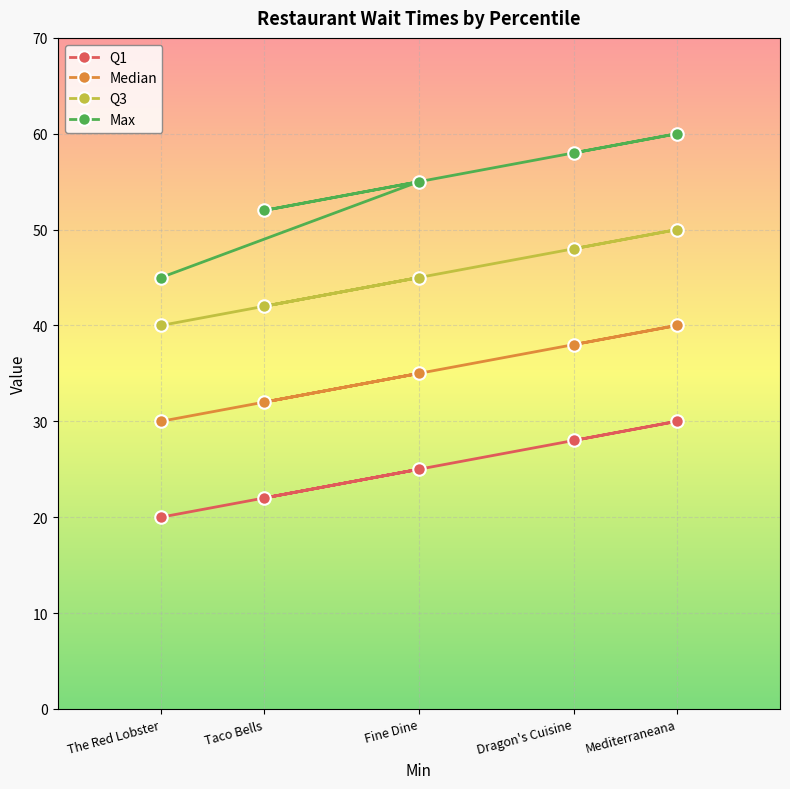

At which label does Max reach its minimum?

The Red Lobster